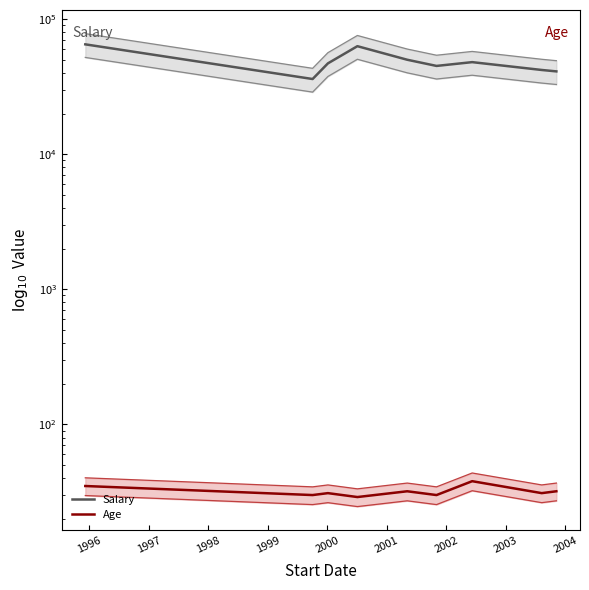

True or false: Age has a value of 30 at 2000.

True